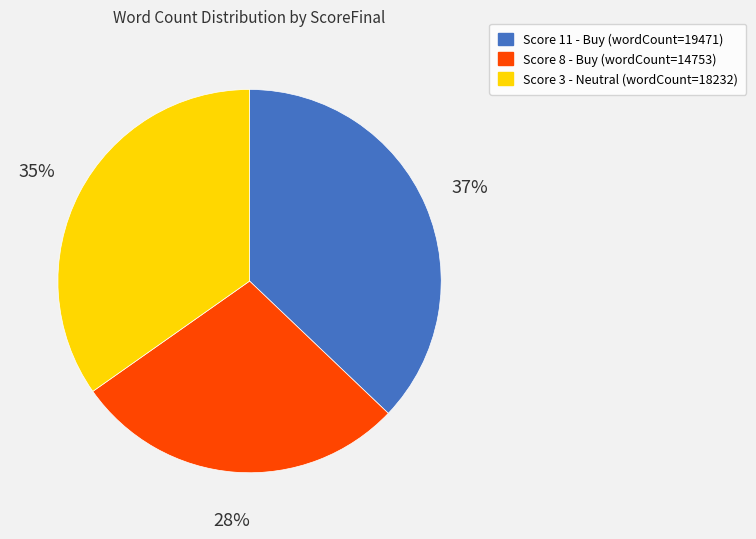

Which slice is the largest?

Score 11 - Buy (wordCount=19471)